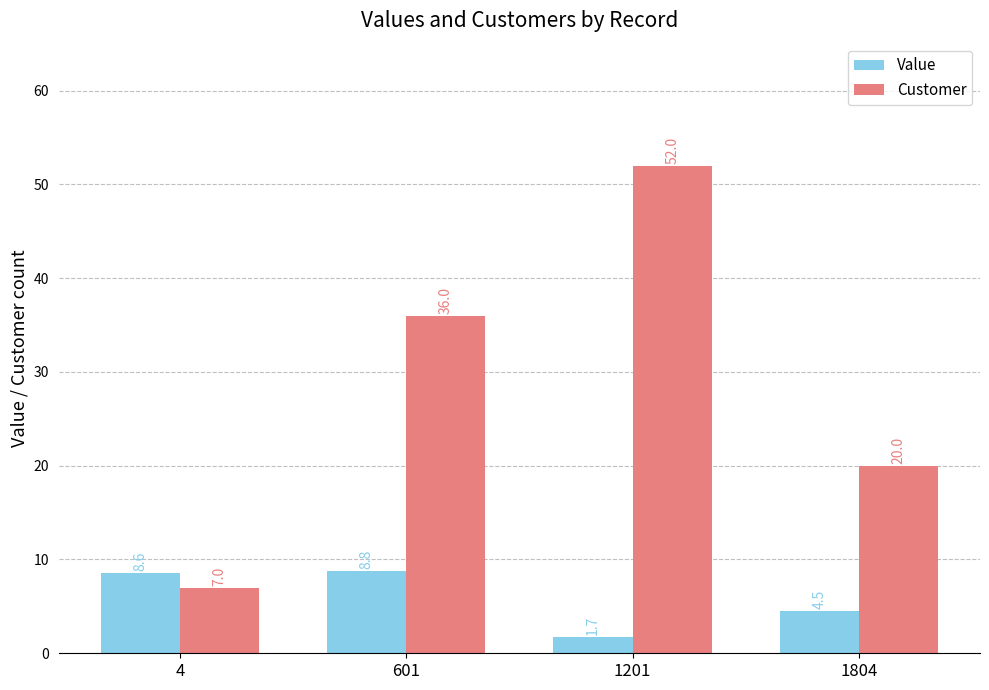

The value of Value at 601 is 3.9. True or false?

False